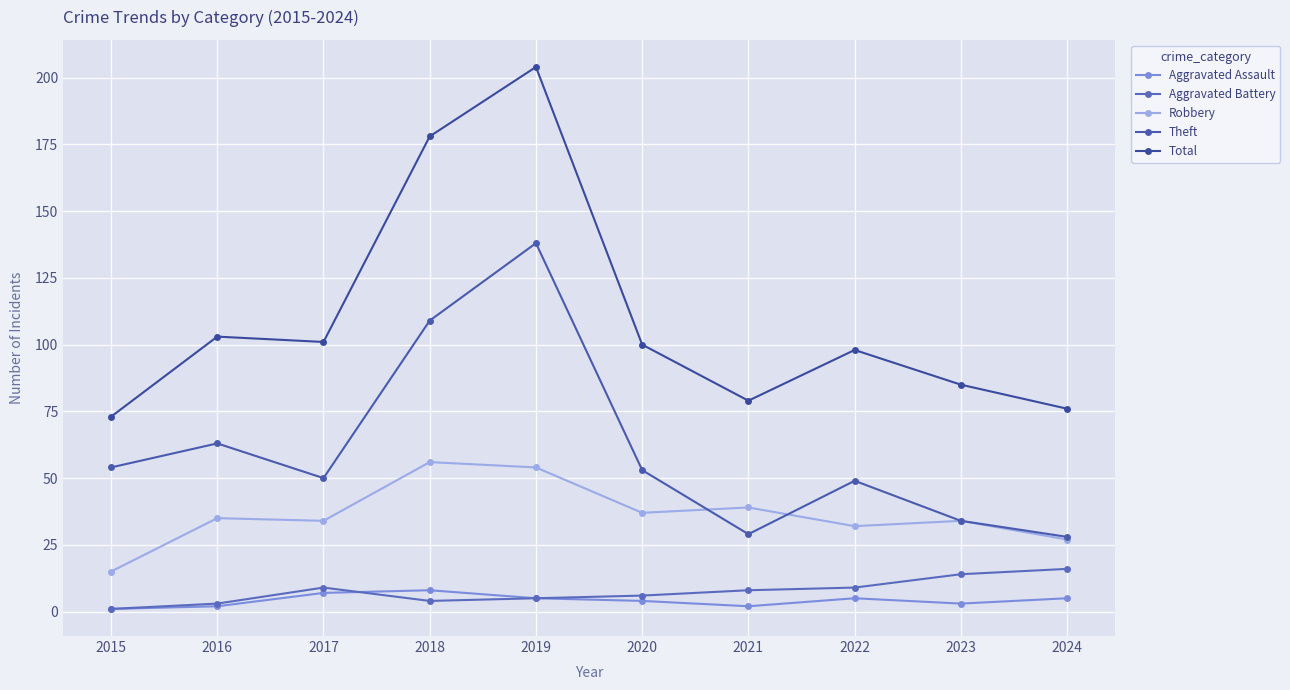

Which series has the largest total across all categories?

Total